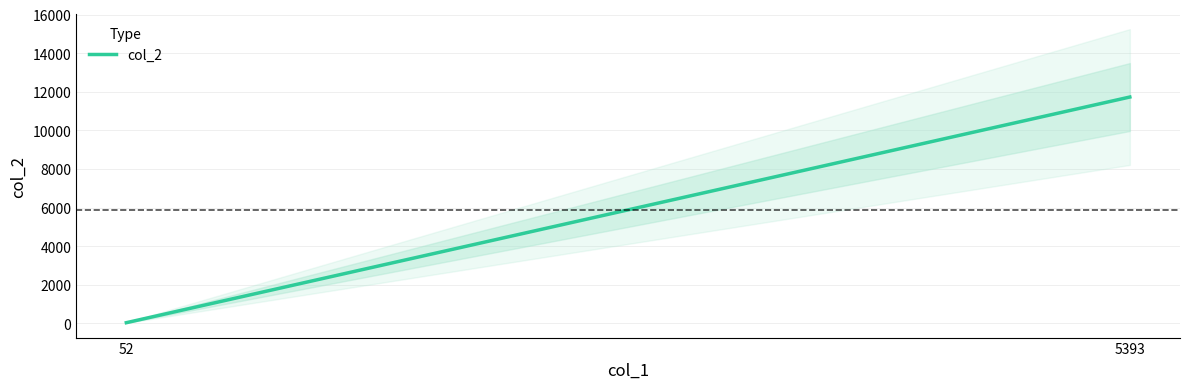

Which category has the lowest value across all series?

52